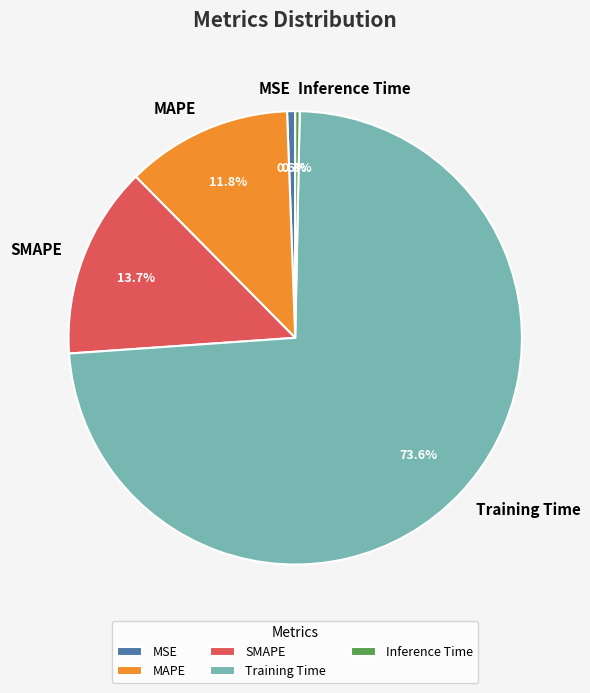

Is it true that Training Time is 84% of the pie?

False